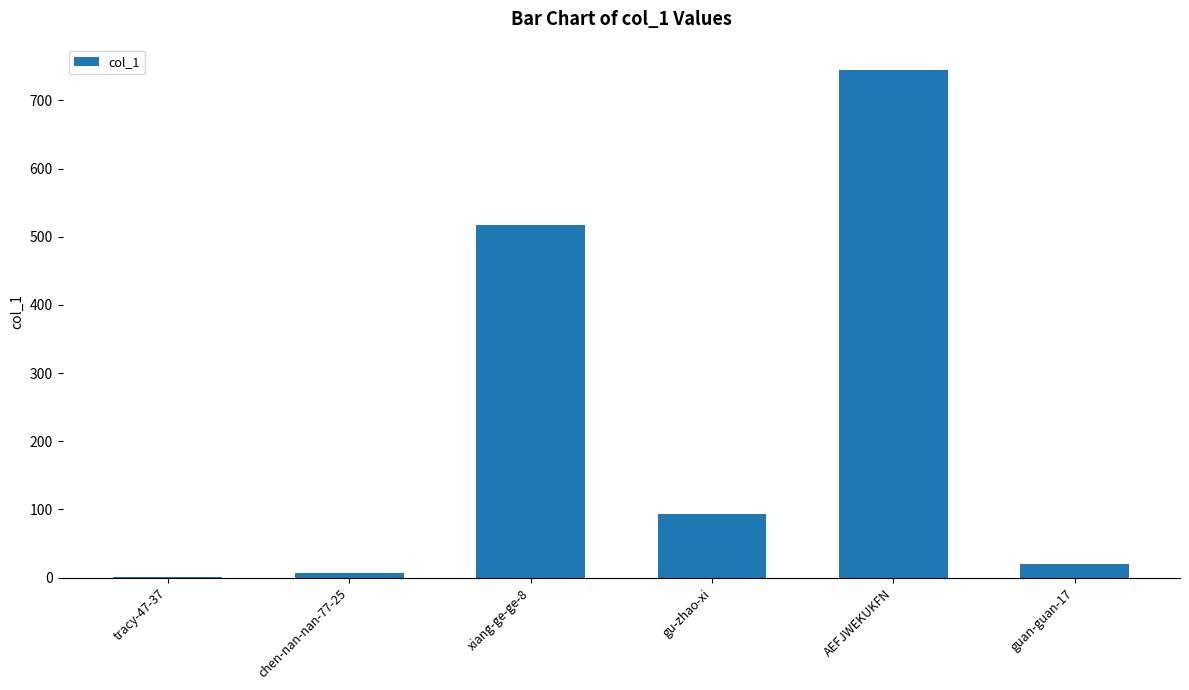

Approximately how many times larger is the value at xiang-ge-ge-8 compared to AEFJWEKUKFN?

0.7